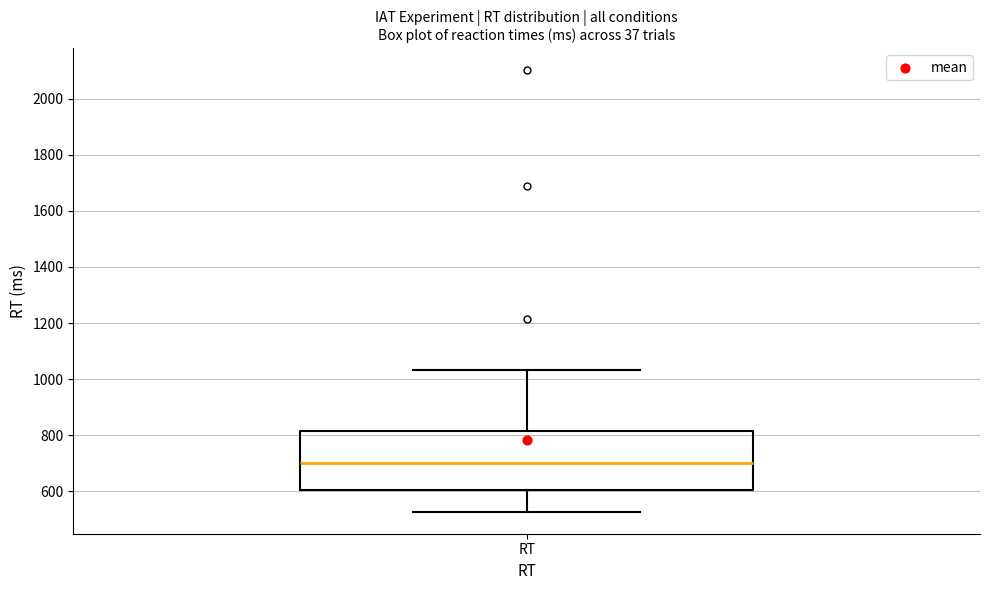

Transcribe this box plot: give where the median line is, the range the box spans, and where the two whiskers end, as read against the y-axis. The values are not printed on the chart, so give them approximately, as read against the axis.

median 700, box 600 to 820, whiskers 520 to 1040